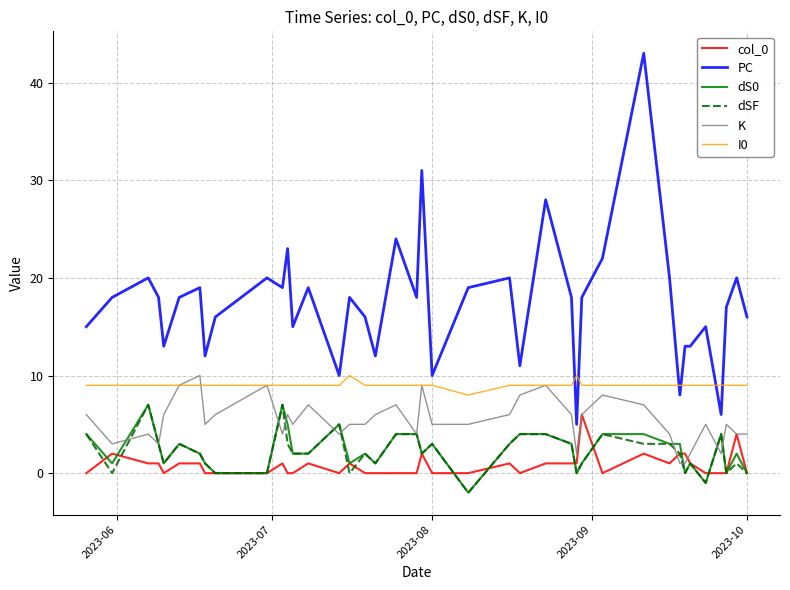

Does the chart display data point markers on the line(s)?

No